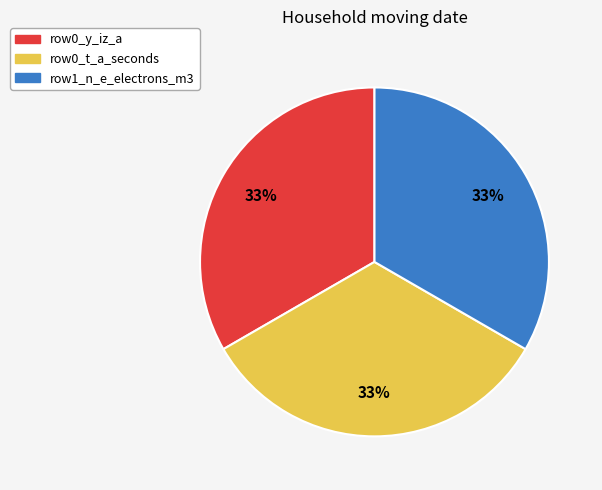

Is there a majority slice in this chart?

No